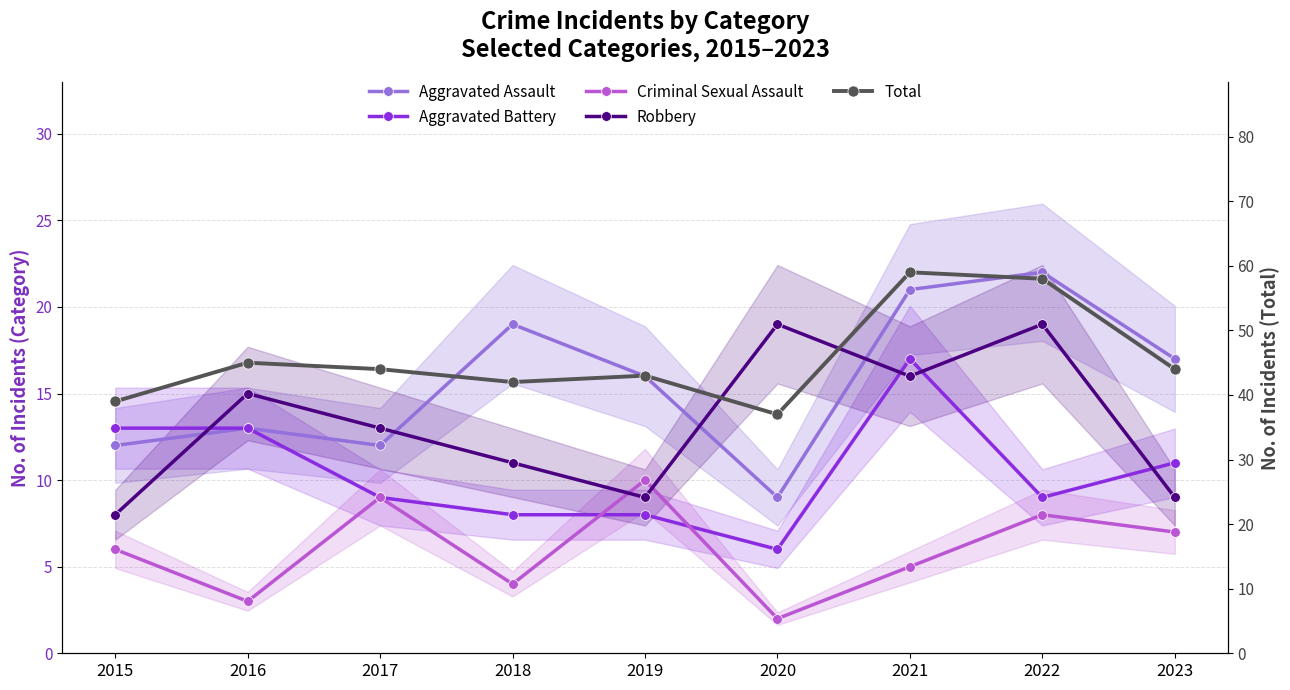

What is the value of the Criminal Sexual Assault point at the 4th from the left?

4